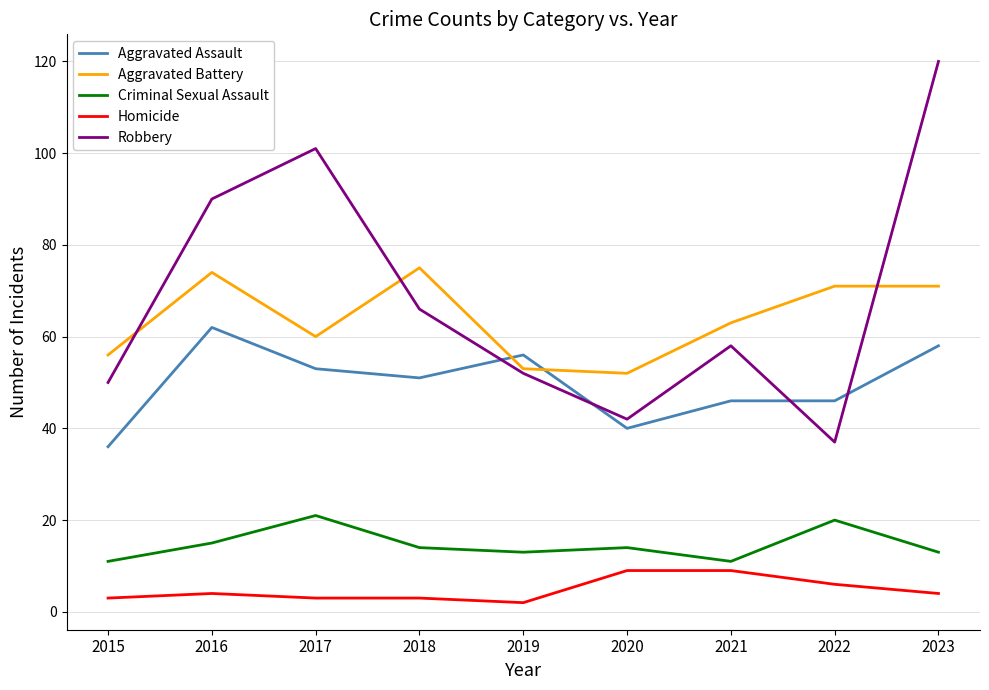

What is the difference between the maximum and minimum values in the Aggravated Battery series?

23